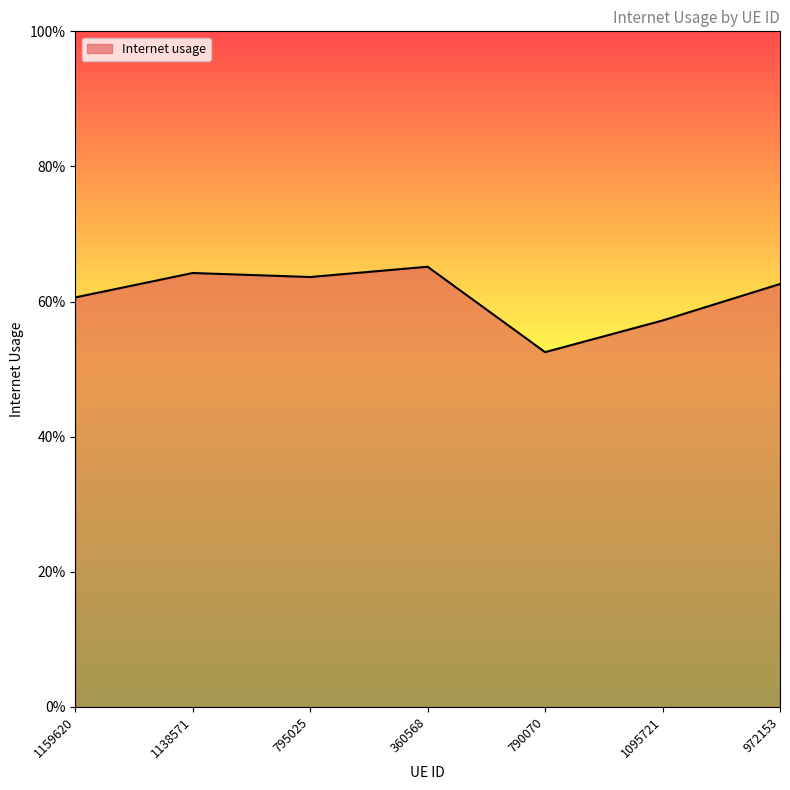

Does the chart display data point markers on the line(s)?

No